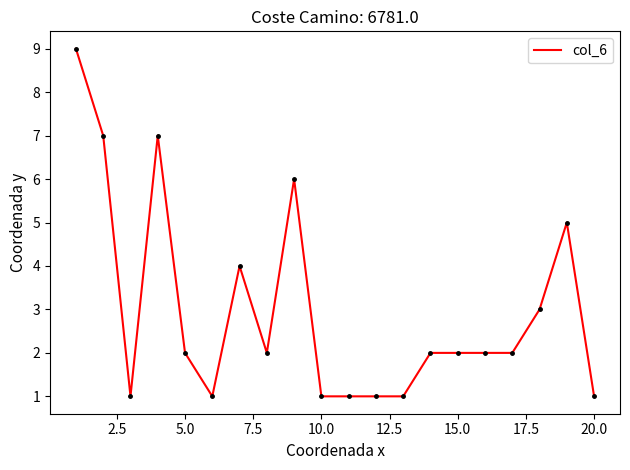

True or false: there are more than 0 points higher than both neighbors.

True